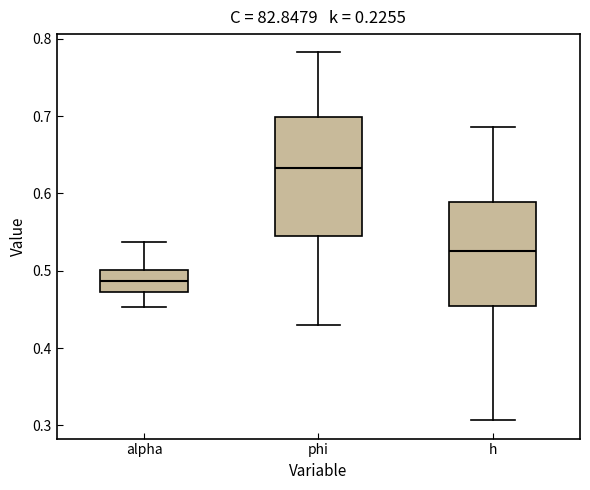

Reading left to right, transcribe this box plot: for each box, give where its median line is, the range the box spans, and where its two whiskers end, as read against the y-axis. The values are not printed on the chart, so give them approximately, as read against the axis.

alpha: median 0.49, box 0.47 to 0.50, whiskers 0.45 to 0.54
phi: median 0.63, box 0.54 to 0.70, whiskers 0.43 to 0.78
h: median 0.53, box 0.45 to 0.59, whiskers 0.31 to 0.69